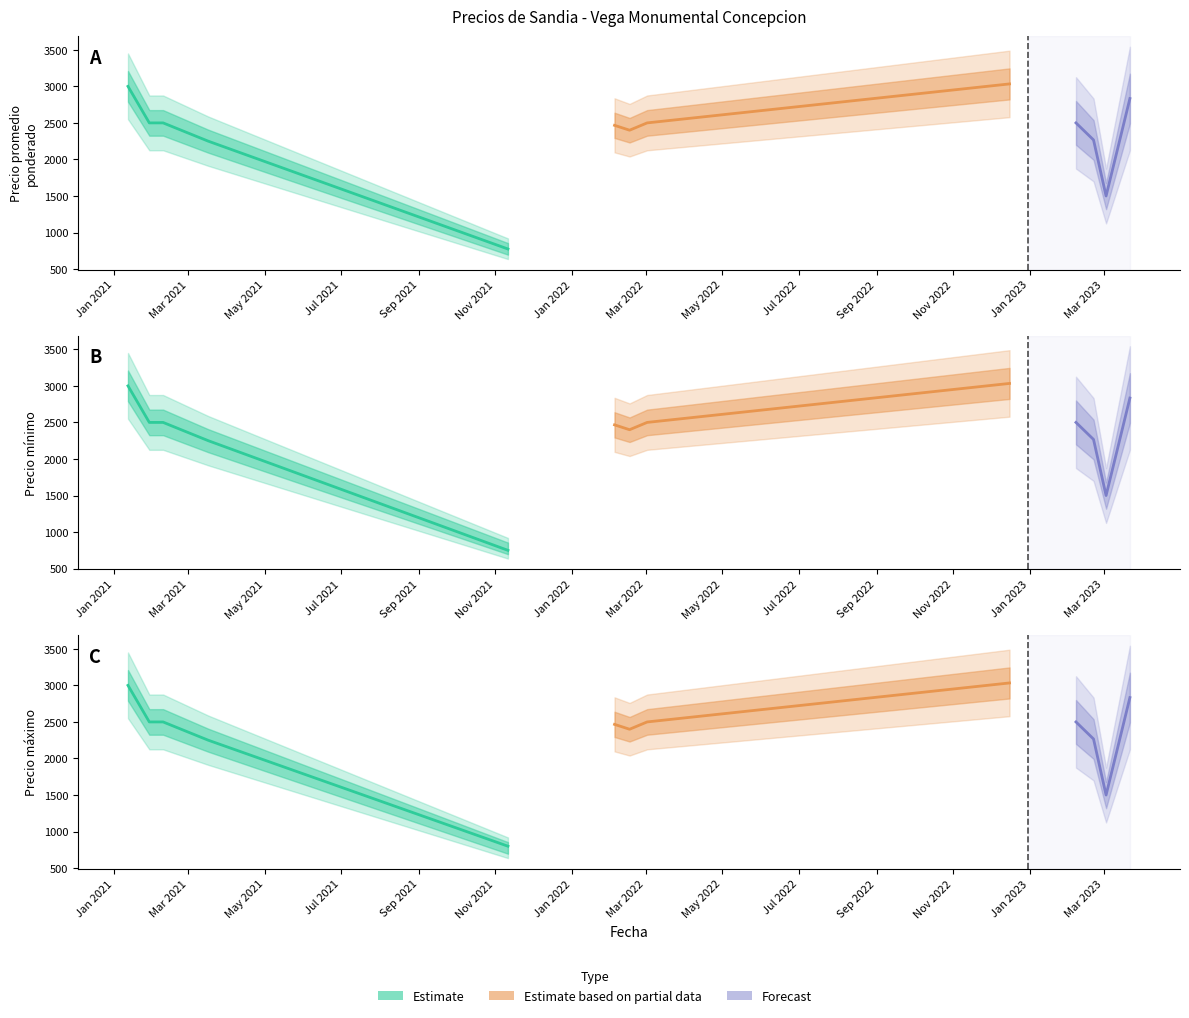

Is this an area chart (filled region under the line)?

No